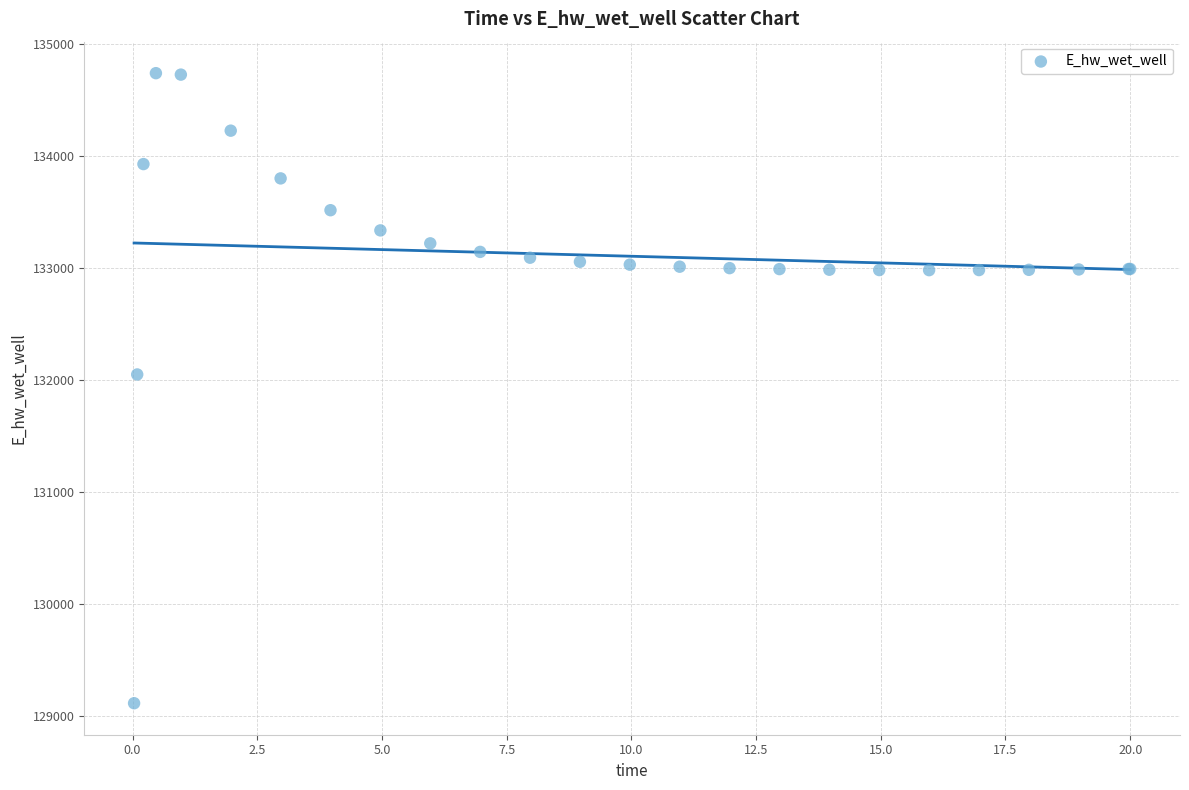

What Y value in the scatter plot is closest to 131923?

132045.6